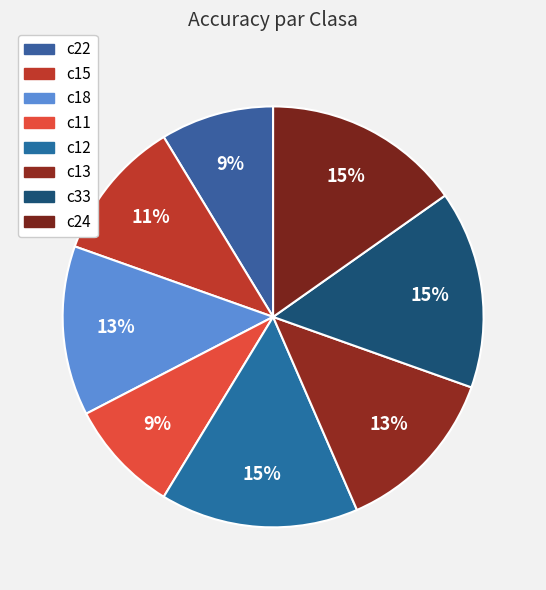

Count the number of slices in the pie.

8